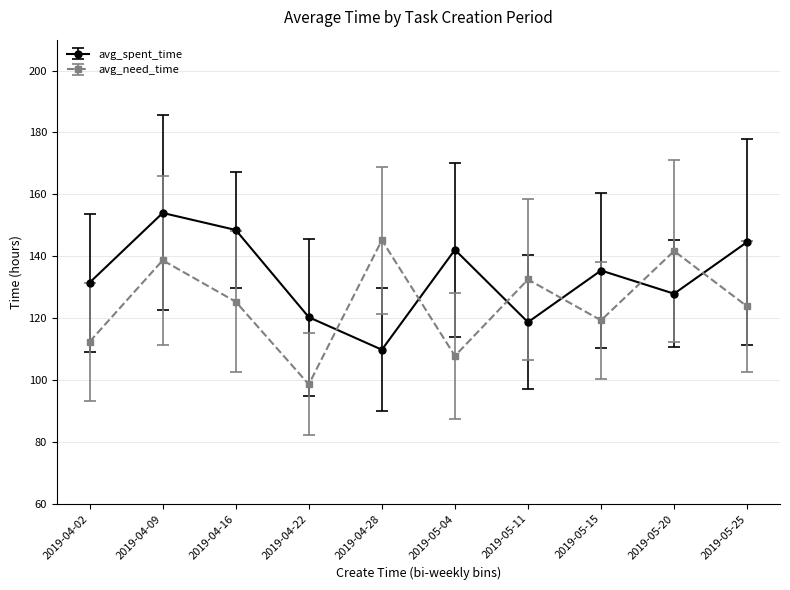

Count the number of data series in this chart.

2